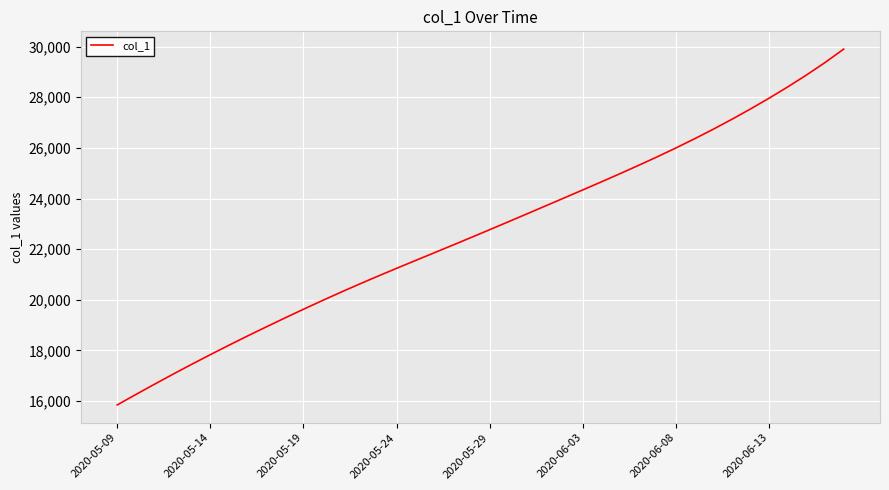

What is the smallest value displayed?

15842.6